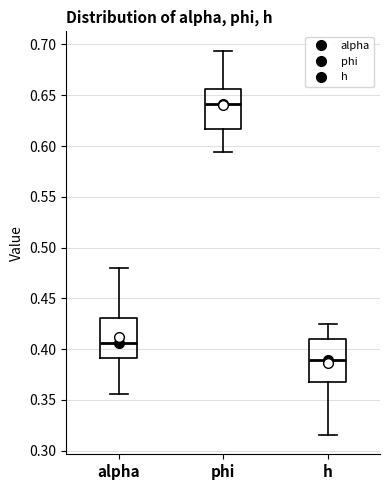

Reading left to right, read every box against the y-axis: the position of its median line, the range the box covers, and the ends of its whiskers. The values are not printed on the chart, so give them approximately, as read against the axis.

alpha: median 0.405, box 0.390 to 0.430, whiskers 0.355 to 0.480
phi: median 0.640, box 0.615 to 0.655, whiskers 0.595 to 0.695
h: median 0.390, box 0.370 to 0.410, whiskers 0.315 to 0.425